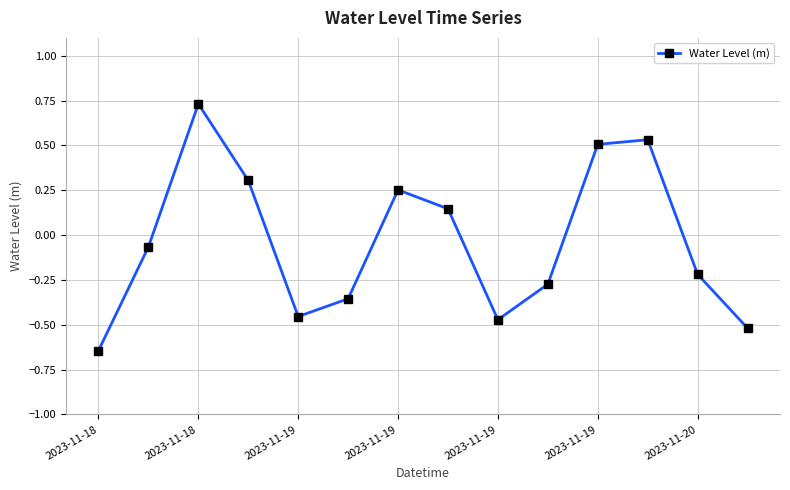

What is the difference between the second highest and minimum values?

1.2